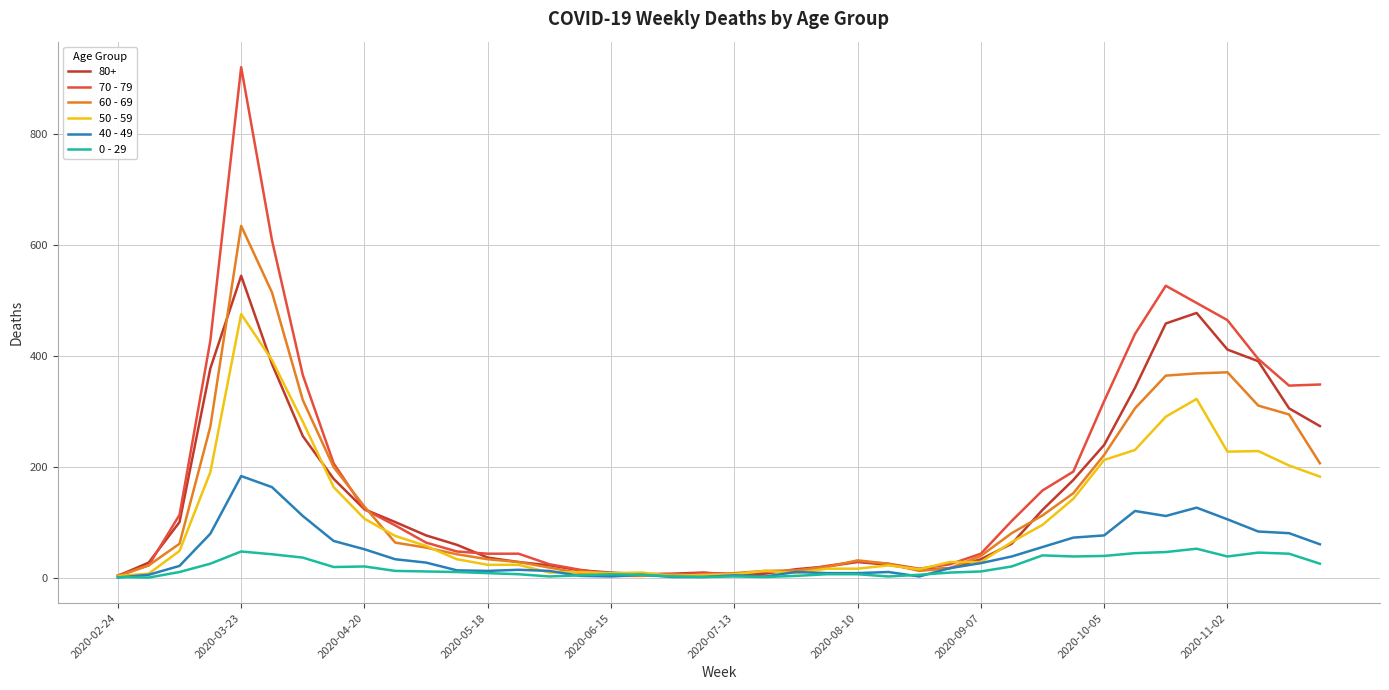

Which series has the largest range (max minus min)?

70 - 79